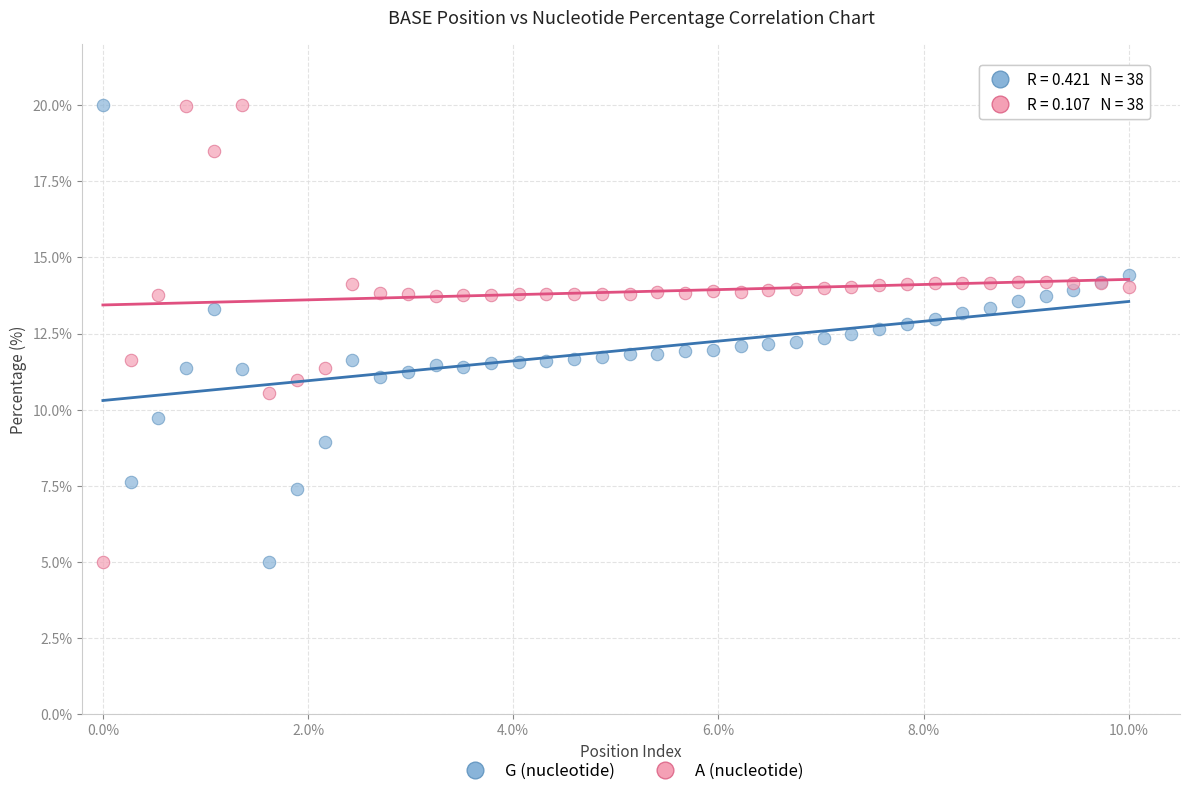

What are all the series names shown in the legend?

G (nucleotide), A (nucleotide)